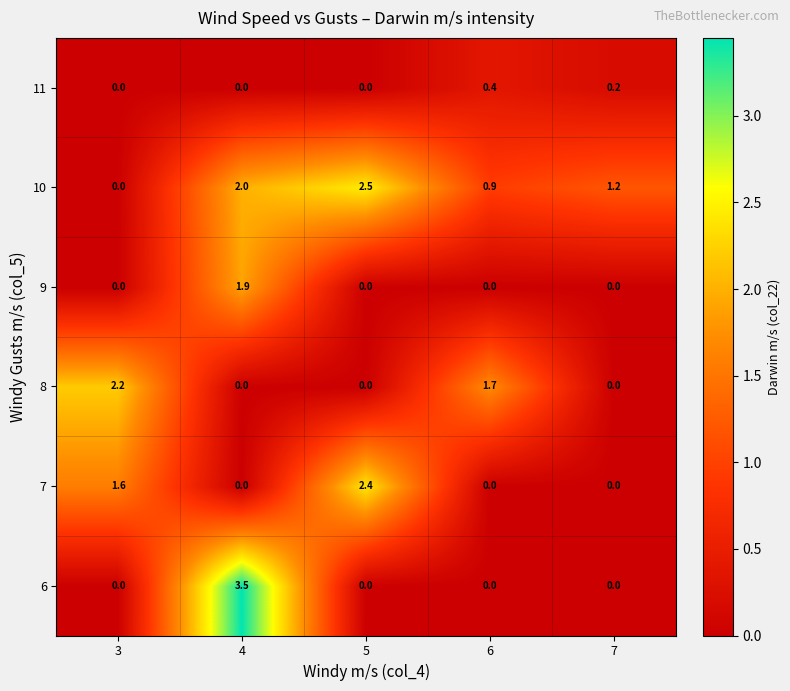

Rank the series by their maximum value, from lowest to highest.

11, 9, 8, 7, 10, 6